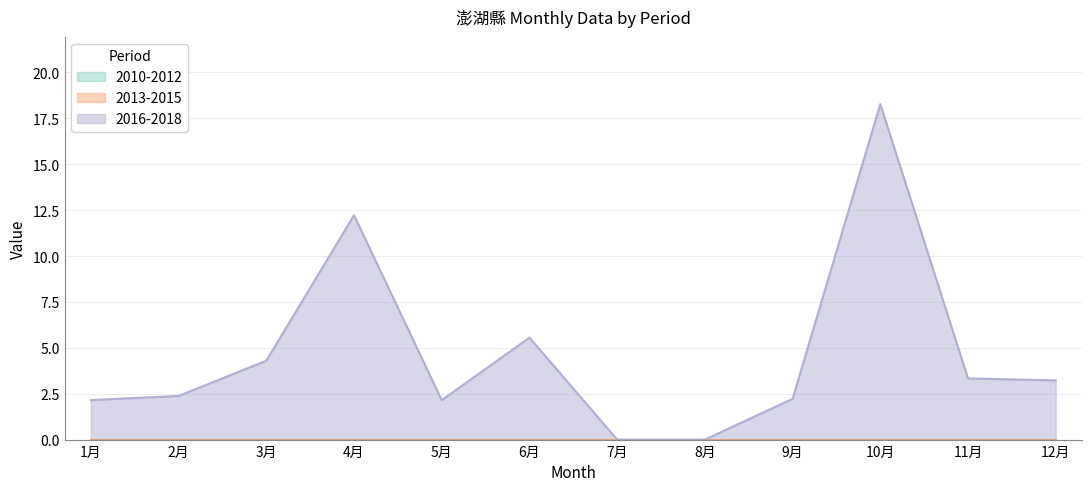

What is the label of the 5th point from the left?

5月